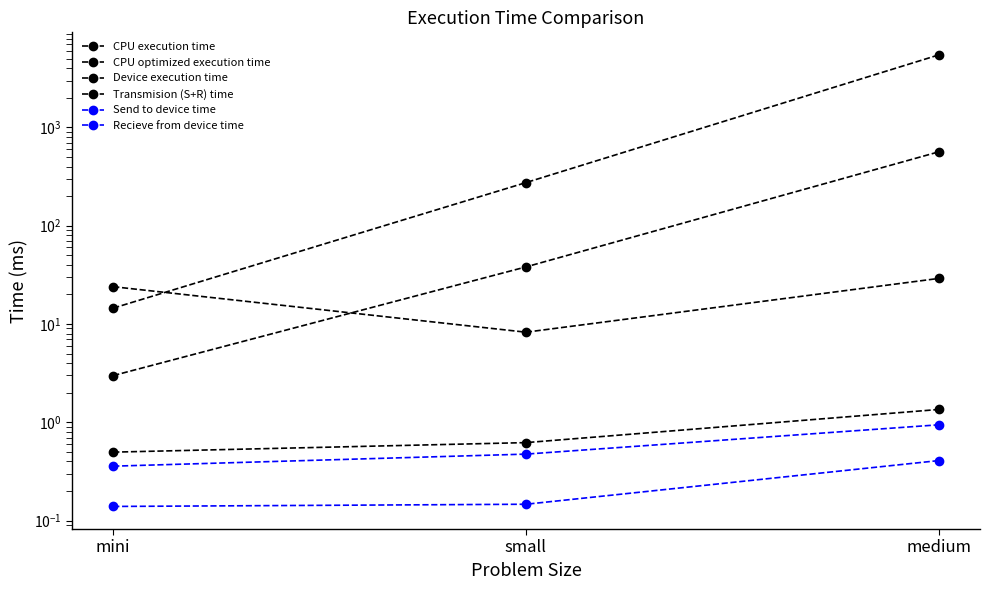

At which label is Send to device time closest to 0?

mini